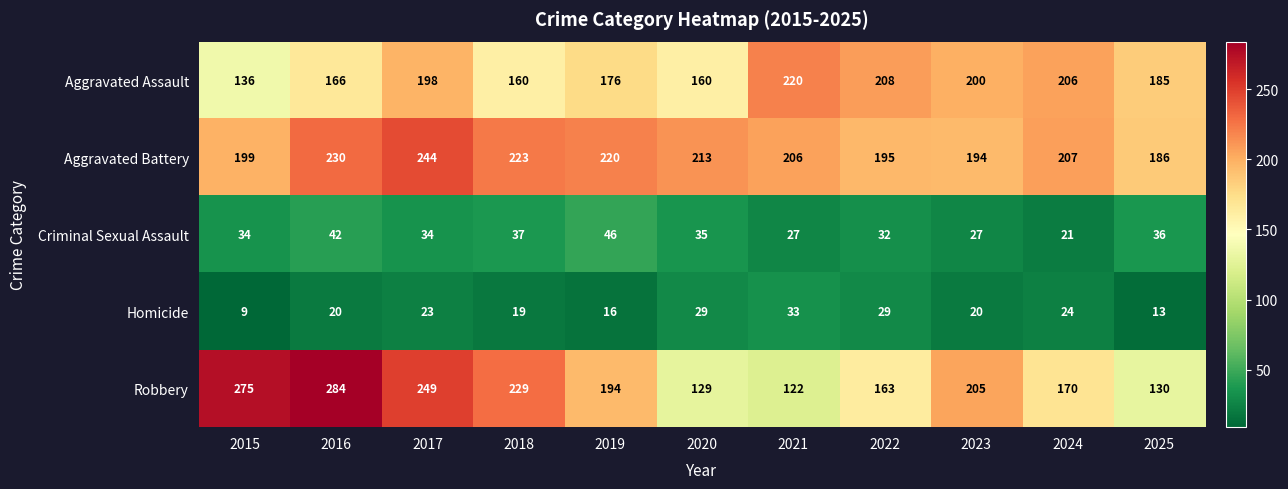

Is it true that Robbery equals 122 at 2021?

True